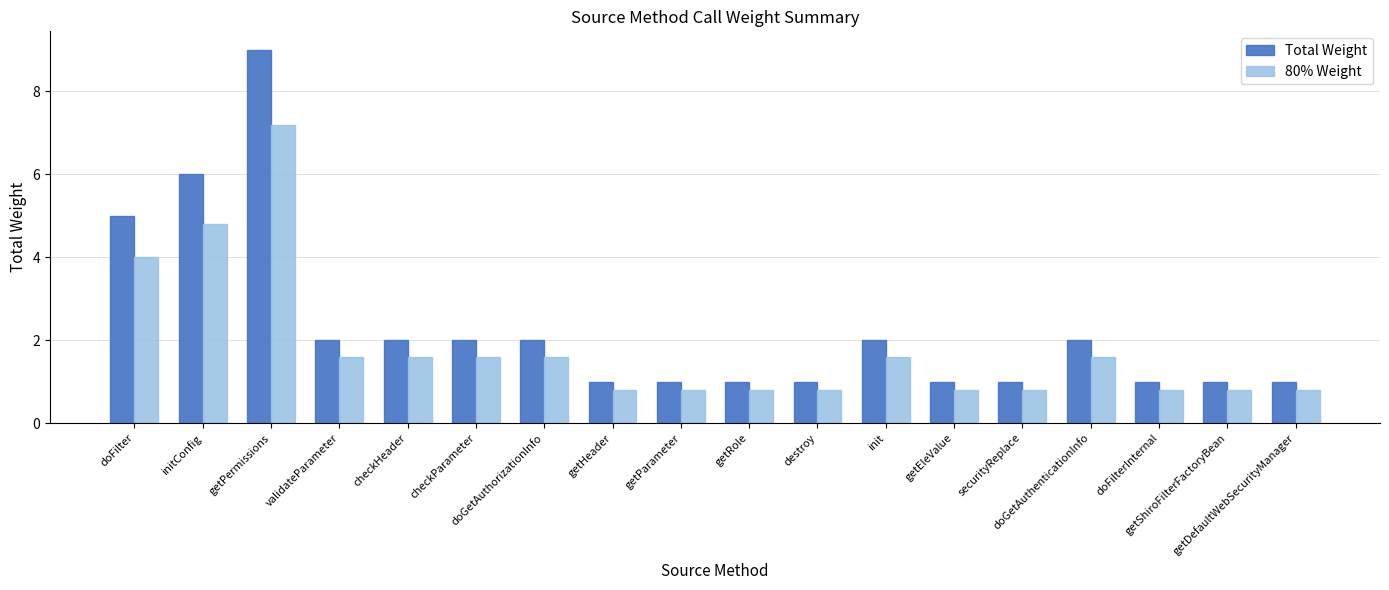

Count the number of categories in the chart.

18